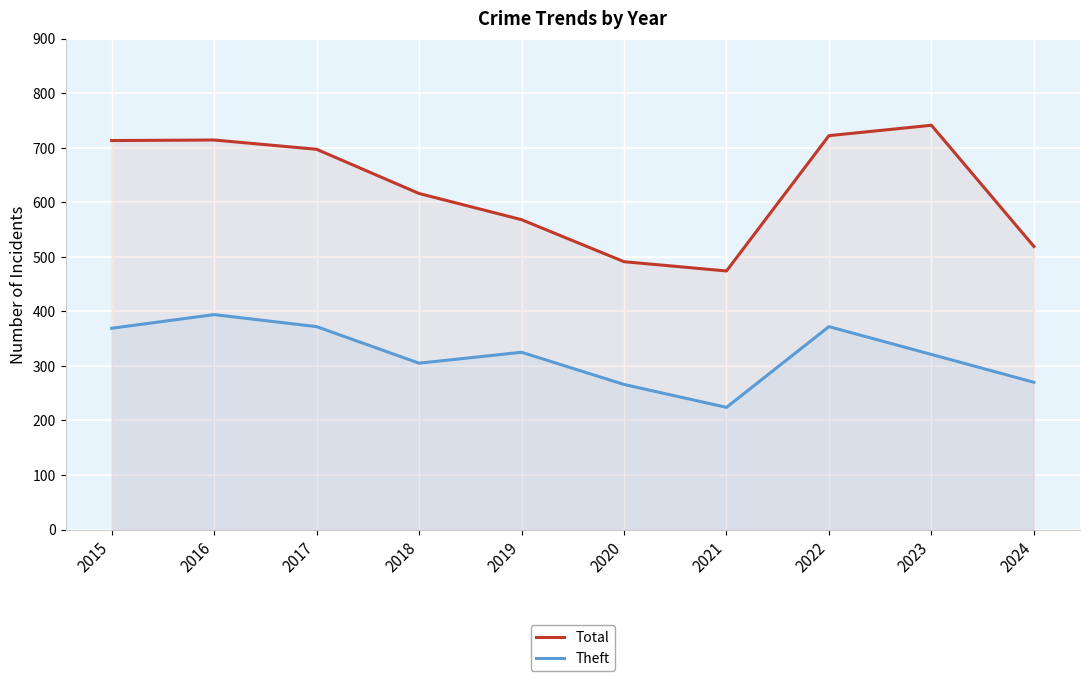

Which series changed the most between 2023 and 2024?

Total